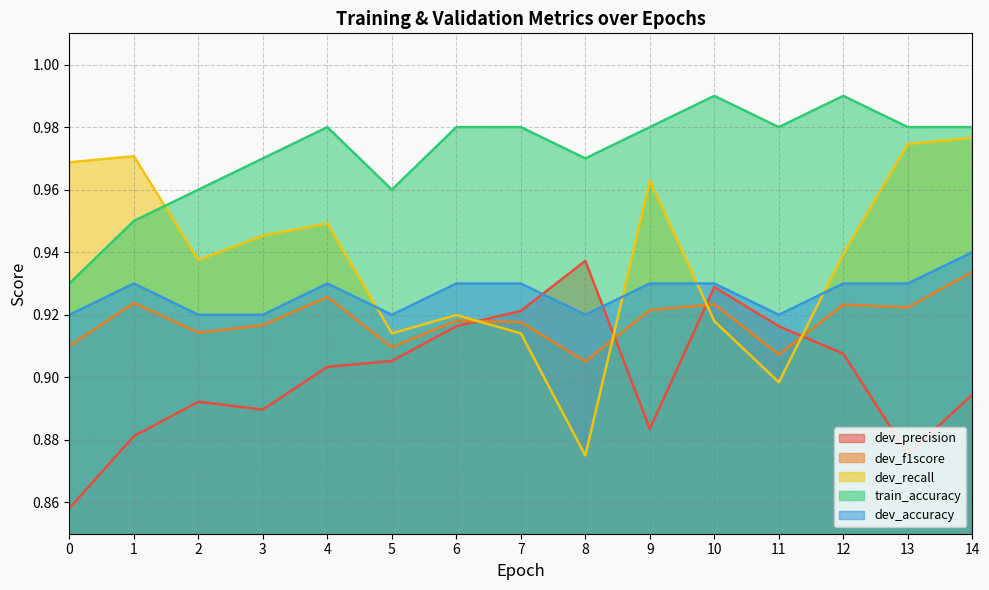

Reading left to right, what are all the values shown in this chart?

dev_precision: 0.9	0.9	0.9	0.9	0.9	0.9	0.9	0.9	0.9	0.9	0.9	0.9	0.9	0.9	0.9
dev_f1score: 0.9	0.9	0.9	0.9	0.9	0.9	0.9	0.9	0.9	0.9	0.9	0.9	0.9	0.9	0.9
dev_recall: 1.0	1.0	0.9	0.9	0.9	0.9	0.9	0.9	0.9	1.0	0.9	0.9	0.9	1.0	1.0
train_accuracy: 0.9	0.9	1.0	1.0	1.0	1.0	1.0	1.0	1.0	1.0	1.0	1.0	1.0	1.0	1.0
dev_accuracy: 0.9	0.9	0.9	0.9	0.9	0.9	0.9	0.9	0.9	0.9	0.9	0.9	0.9	0.9	0.9